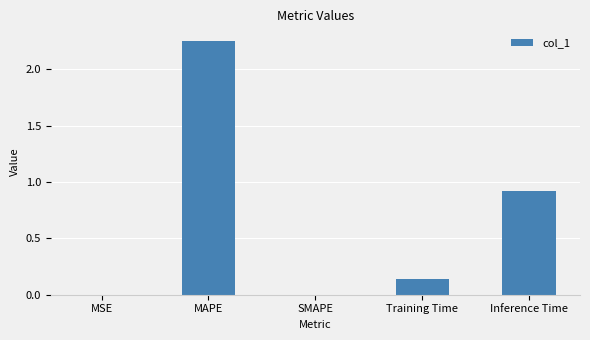

How many categories are shown in the chart?

5